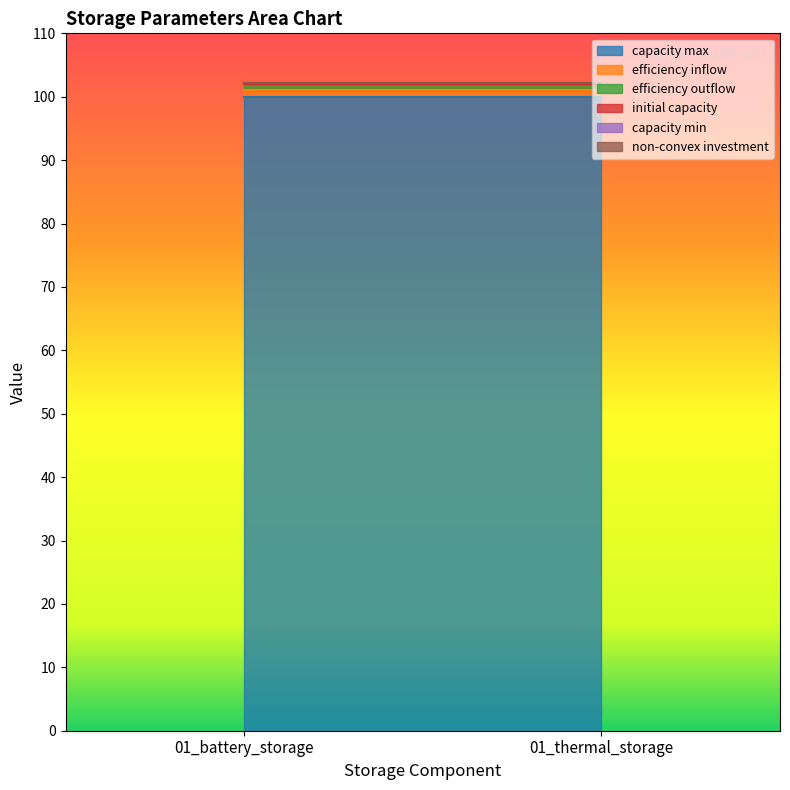

Is the value of efficiency outflow at 01_battery_storage greater than the value of initial capacity at 01_thermal_storage?

Yes